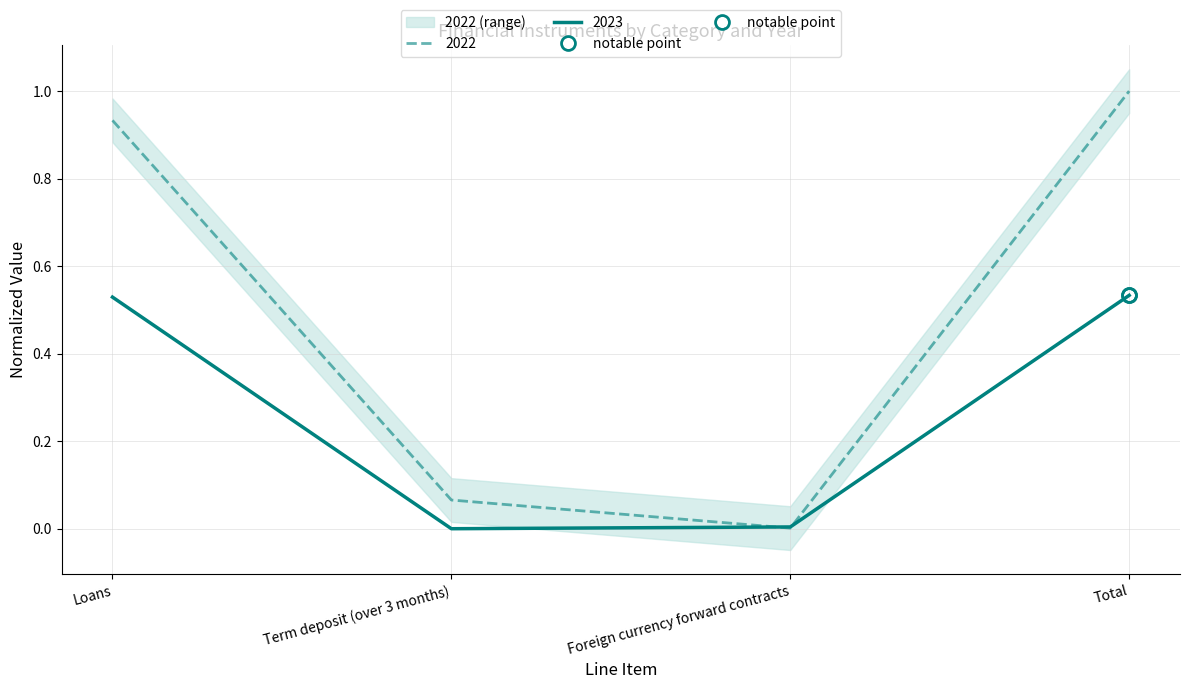

Is it true that 2023 equals 0.0 at Foreign currency forward contracts?

False